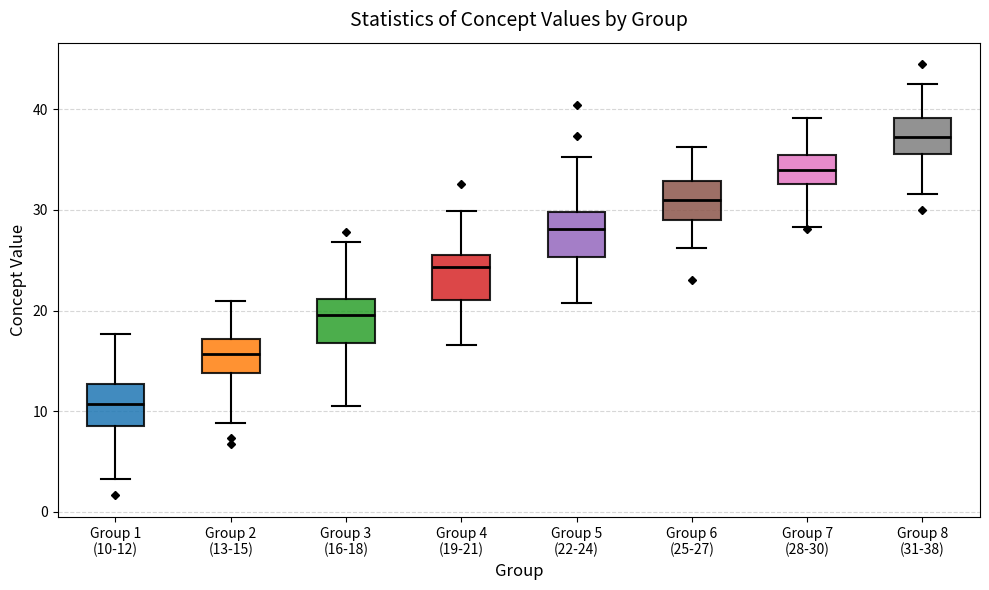

Reading left to right, read every box against the y-axis: the position of its median line, the range the box covers, and the ends of its whiskers. The values are not printed on the chart, so give them approximately, as read against the axis.

Group 1 (10-12): median 11, box 9 to 13, whiskers 3 to 18
Group 2 (13-15): median 16, box 14 to 17, whiskers 9 to 21
Group 3 (16-18): median 20, box 17 to 21, whiskers 11 to 27
Group 4 (19-21): median 24, box 21 to 25, whiskers 17 to 30
Group 5 (22-24): median 28, box 25 to 30, whiskers 21 to 35
Group 6 (25-27): median 31, box 29 to 33, whiskers 26 to 36
Group 7 (28-30): median 34, box 33 to 35, whiskers 28 to 39
Group 8 (31-38): median 37, box 36 to 39, whiskers 32 to 43